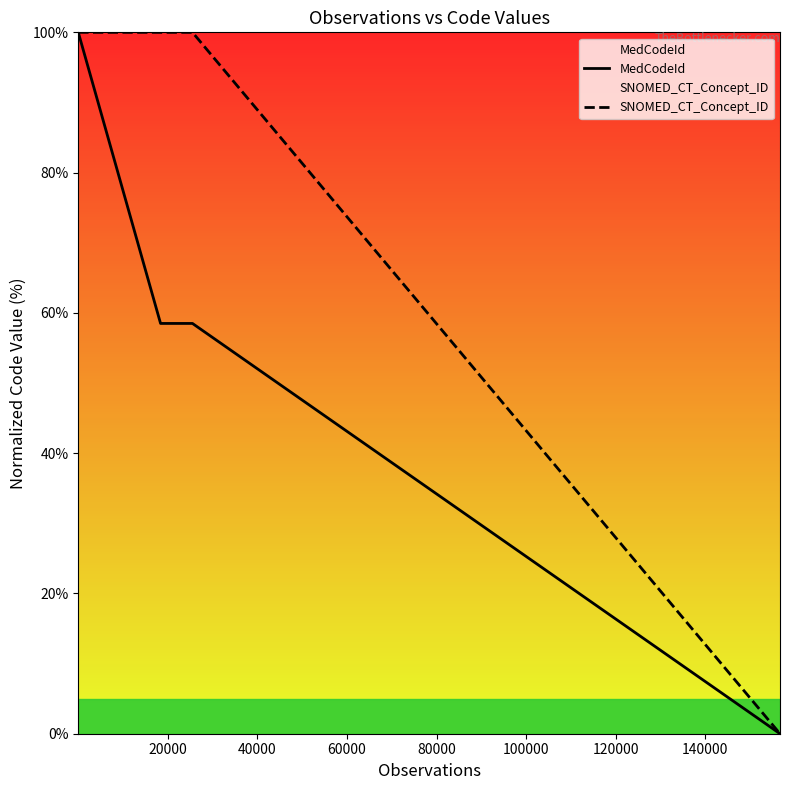

Is this an area chart (filled region under the line)?

No